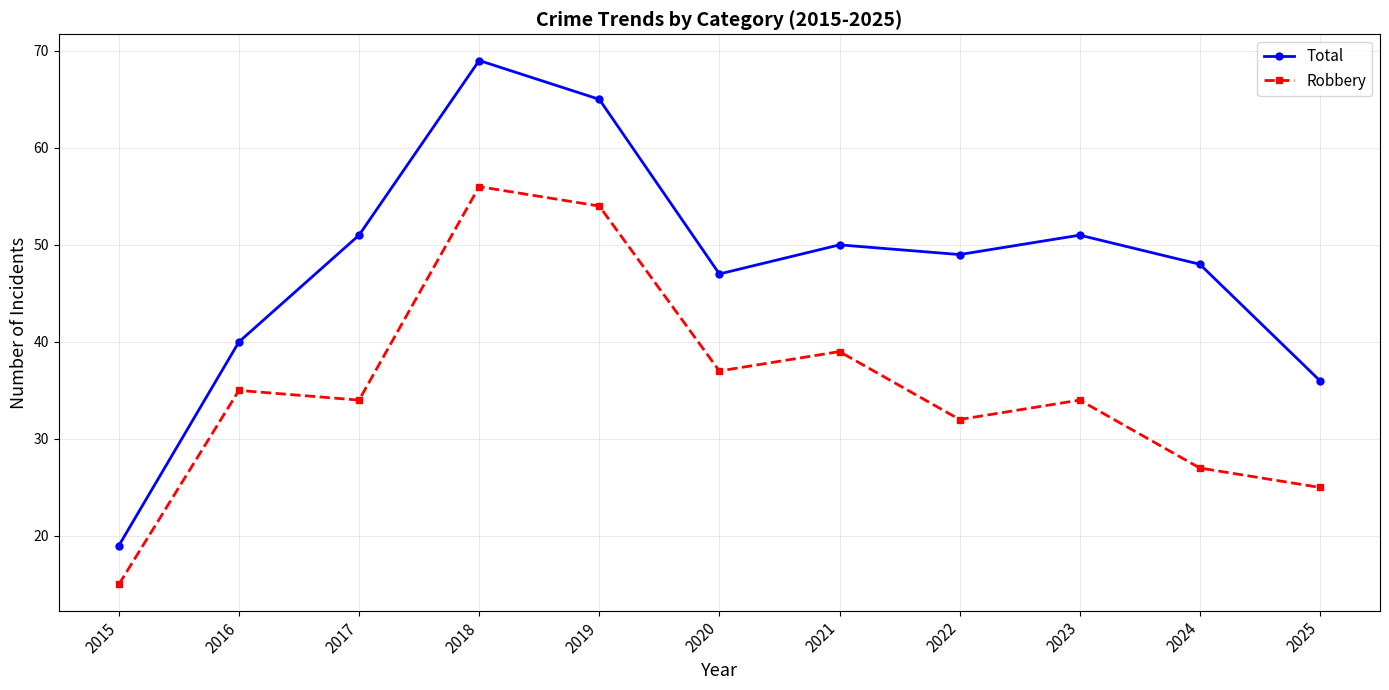

Which series changed the most between 2015 and 2016?

Total